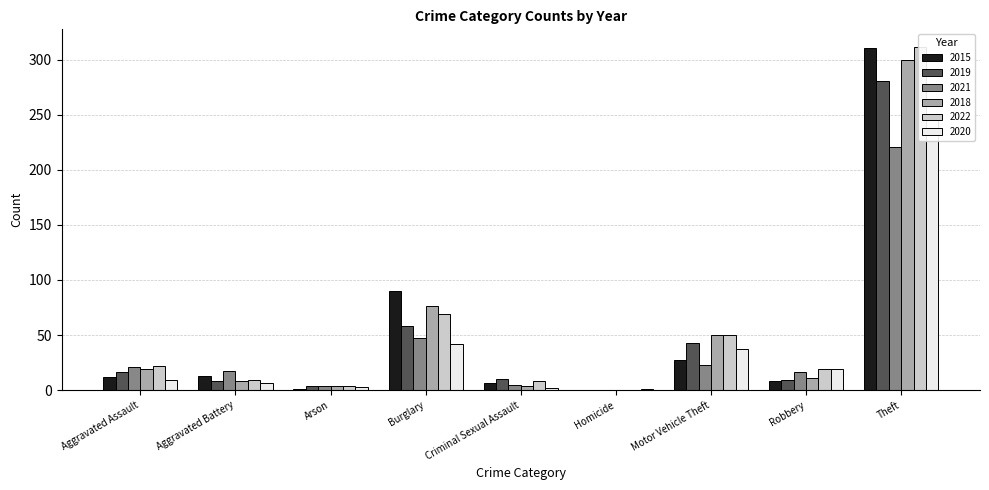

What is the value of the 2015 bar at the 7th from the left?

27